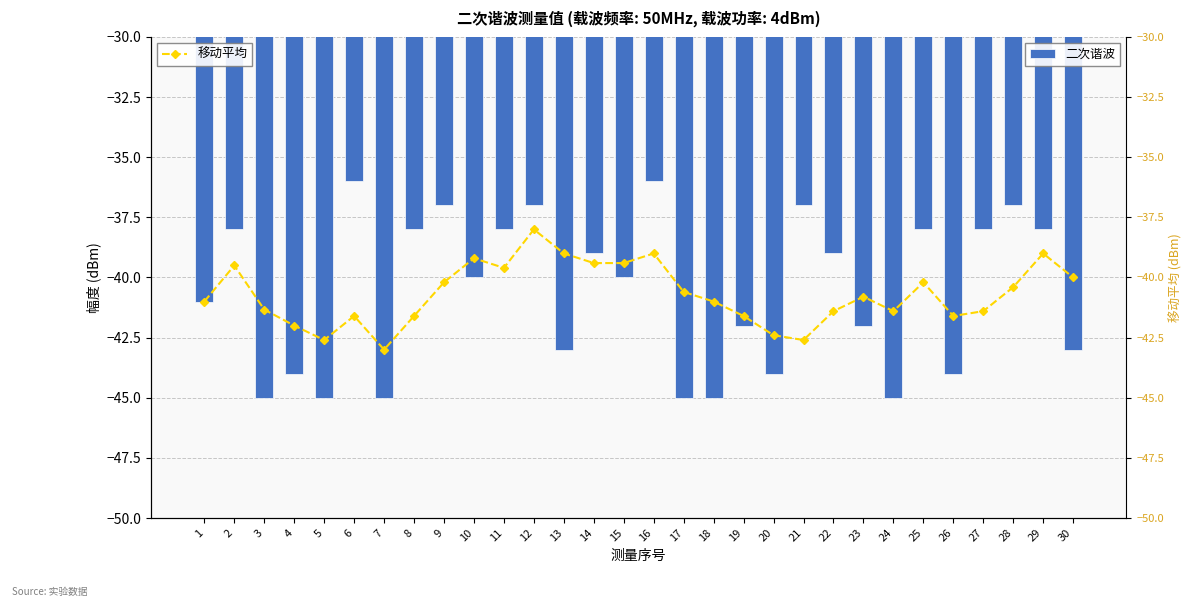

What is the difference between the maximum and minimum values in the 二次谐波 series?

9